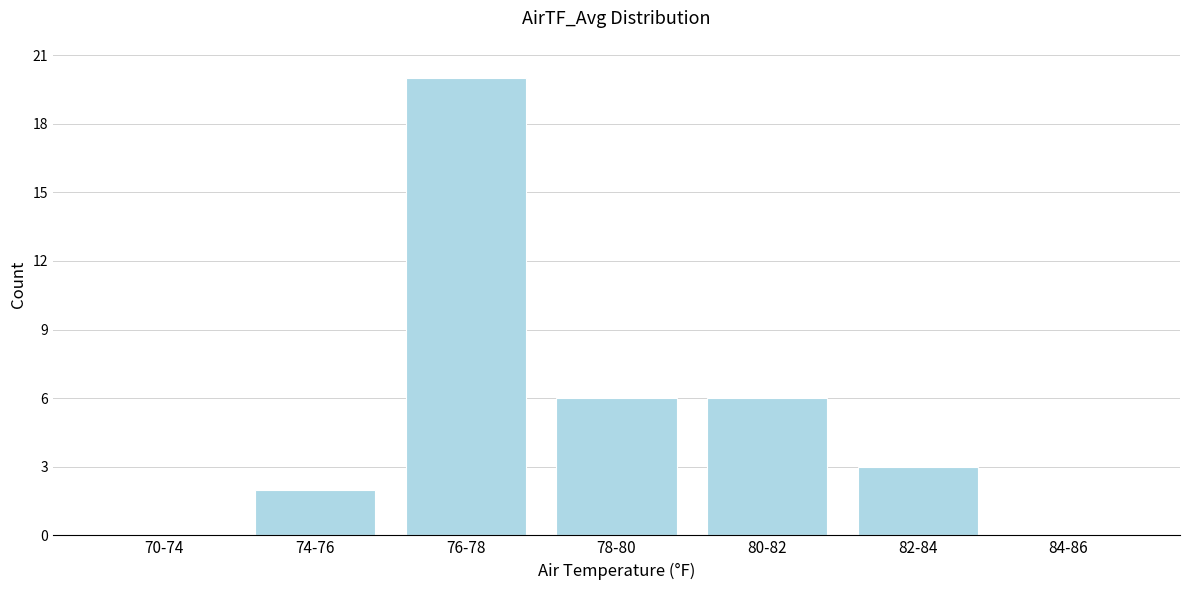

Reading left to right, list all the values displayed in this chart.

70-74=0	74-76=2	76-78=20	78-80=6	80-82=6	82-84=3	84-86=0